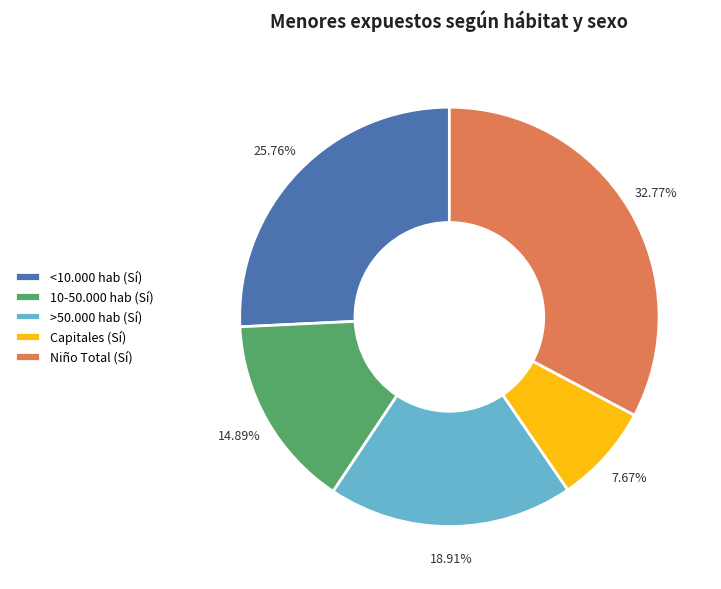

Count the number of slices in the pie.

5